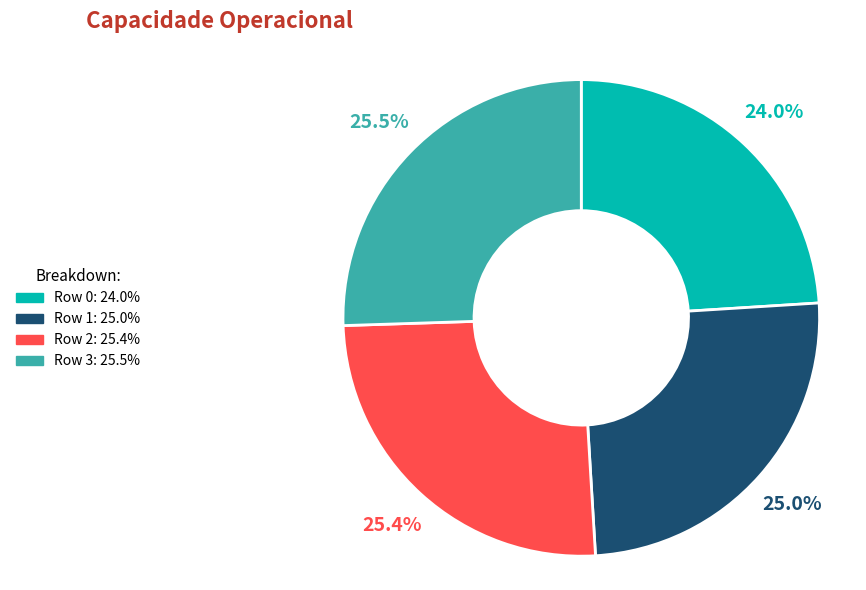

What percentage do Row 3 and Row 2 together represent?

51.0%